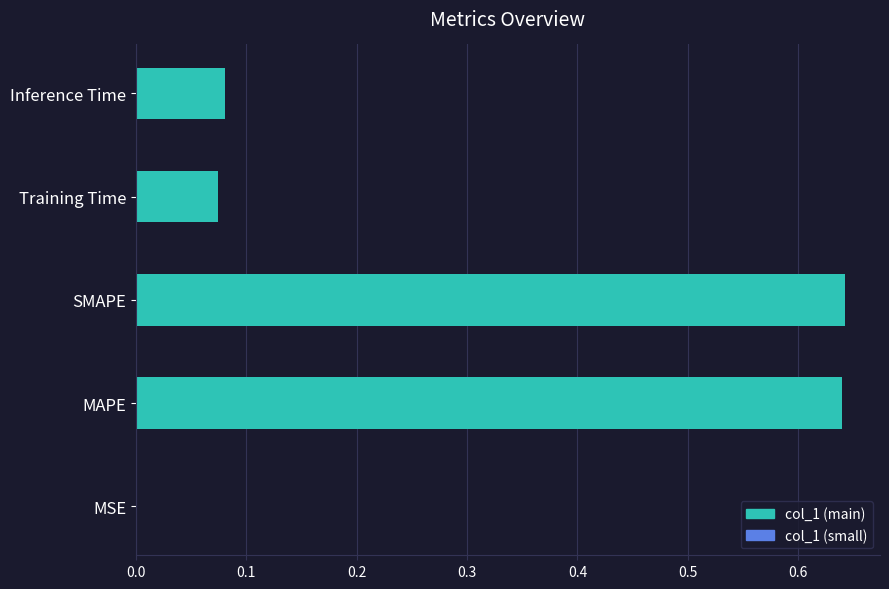

What is the sum of the values at Inference Time and MAPE?

0.7